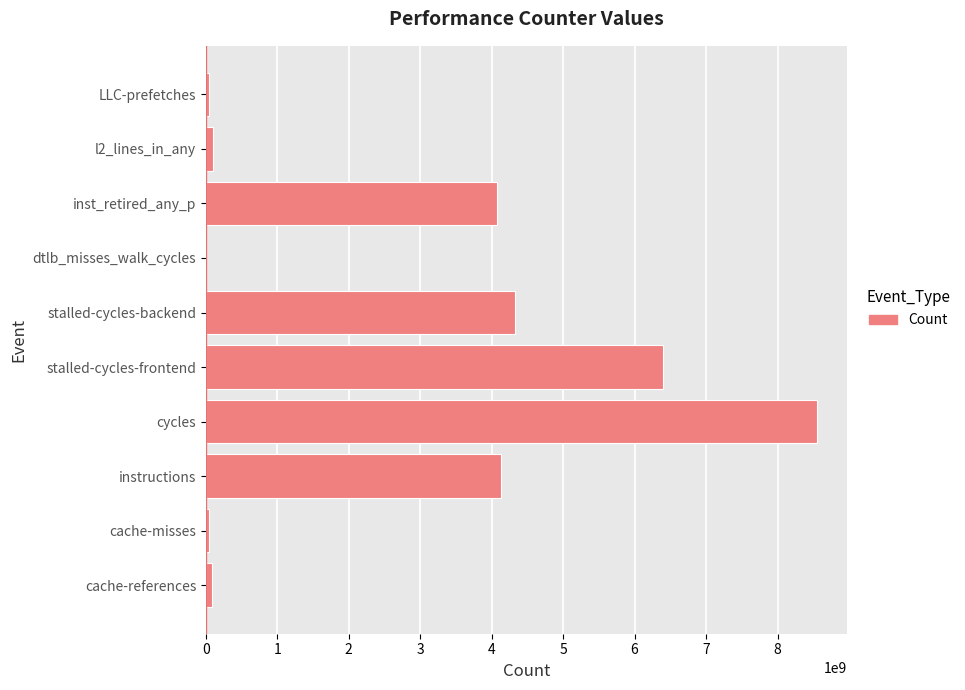

What is the sum of the values at instructions and stalled-cycles-backend?

8454807675